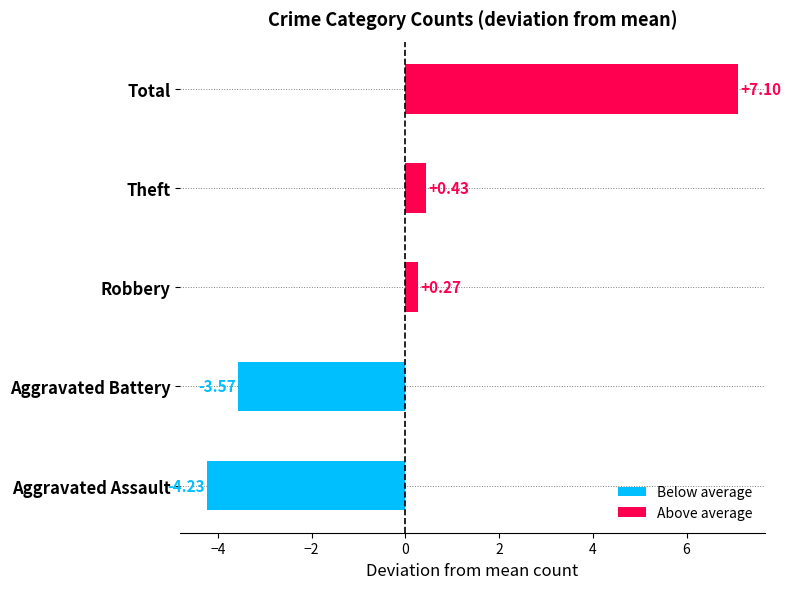

At which category does the chart reach its minimum across all series?

Aggravated Assault